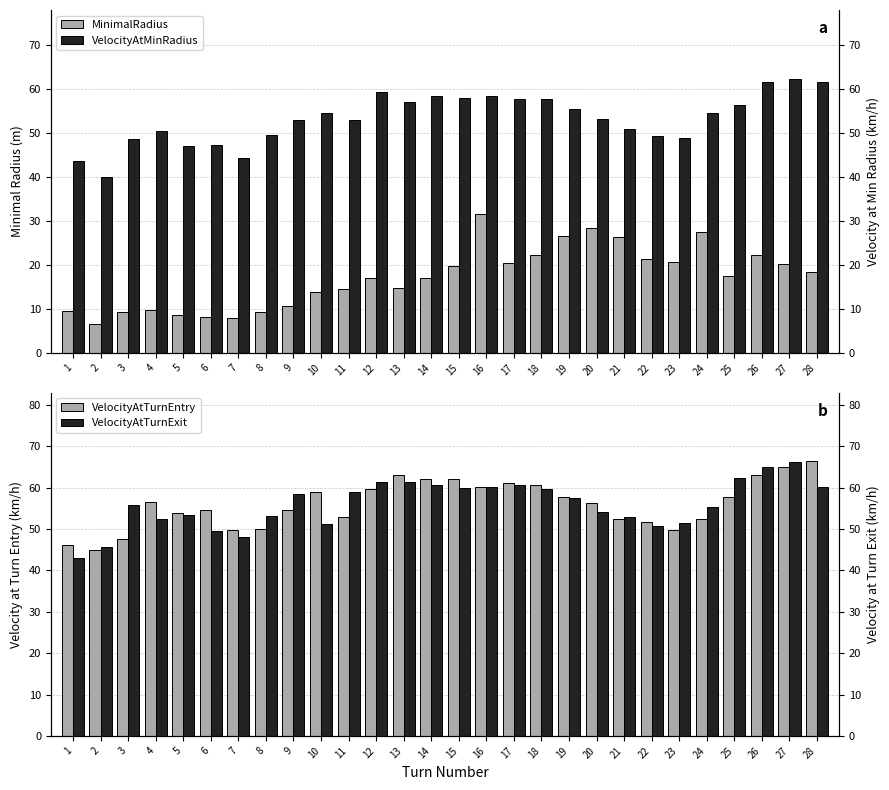

Rank the series at 19 from lowest to highest value.

MinimalRadius, VelocityAtMinRadius, VelocityAtTurnExit, VelocityAtTurnEntry